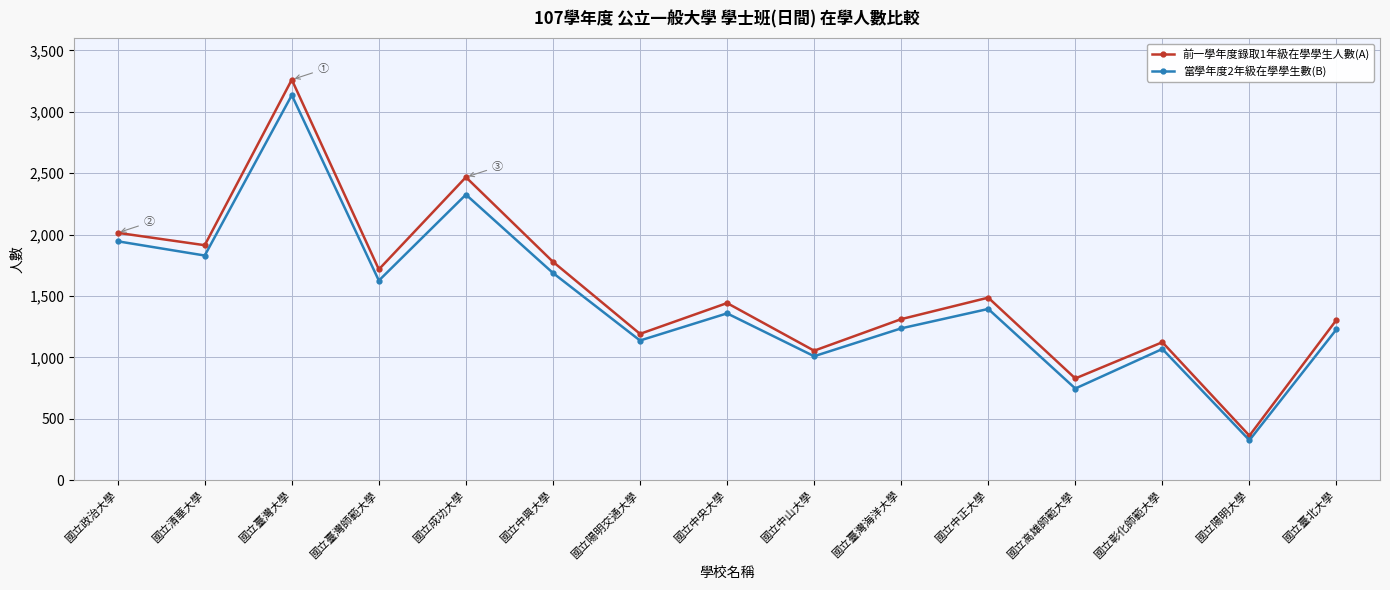

What is the average value of the 當學年度2年級在學學生數(B) series?

1470